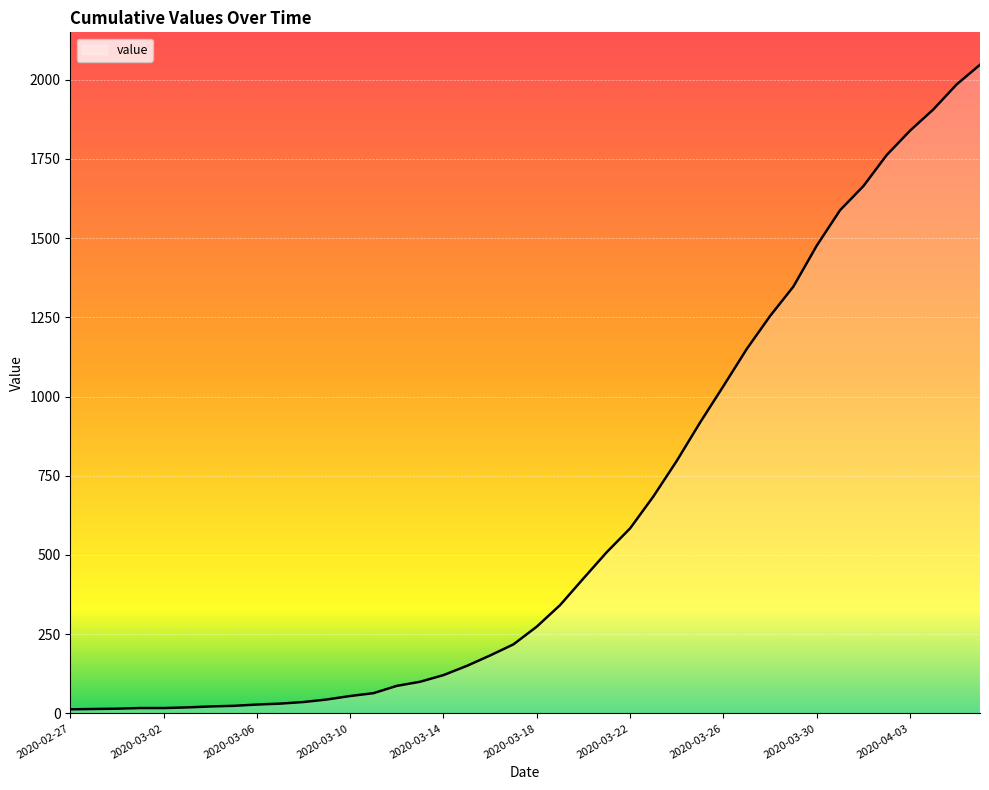

What is the difference between the maximum and minimum values?

2034